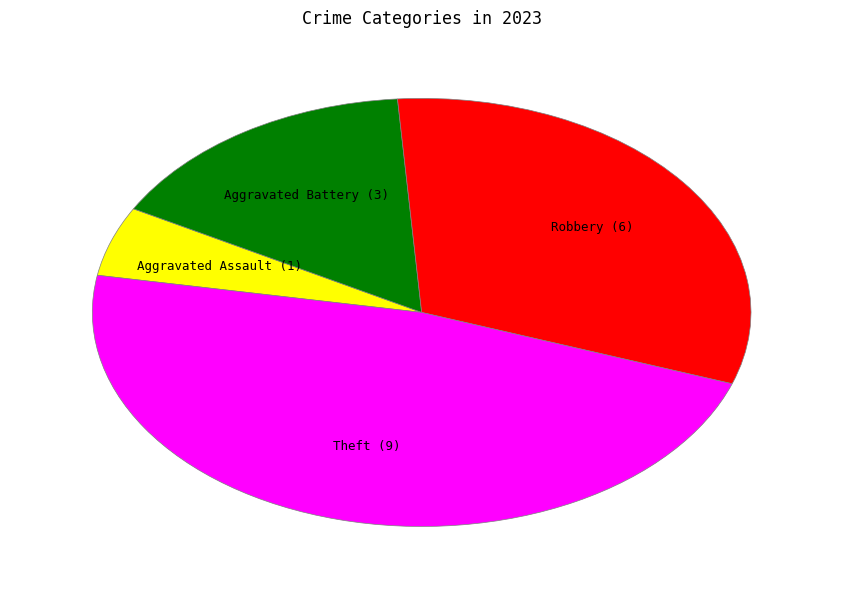

Between Aggravated Battery and Aggravated Assault, which is larger?

Aggravated Battery